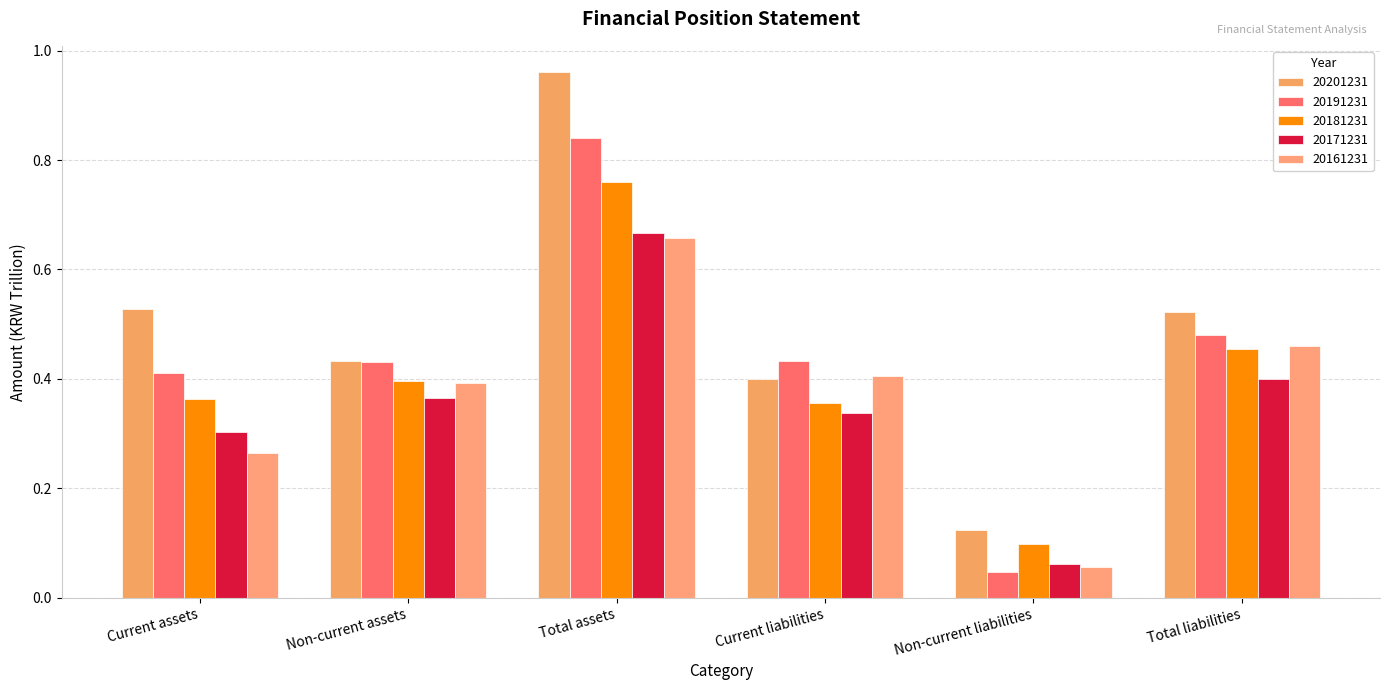

Where is 20191231 nearest to the value 0?

Non-current liabilities